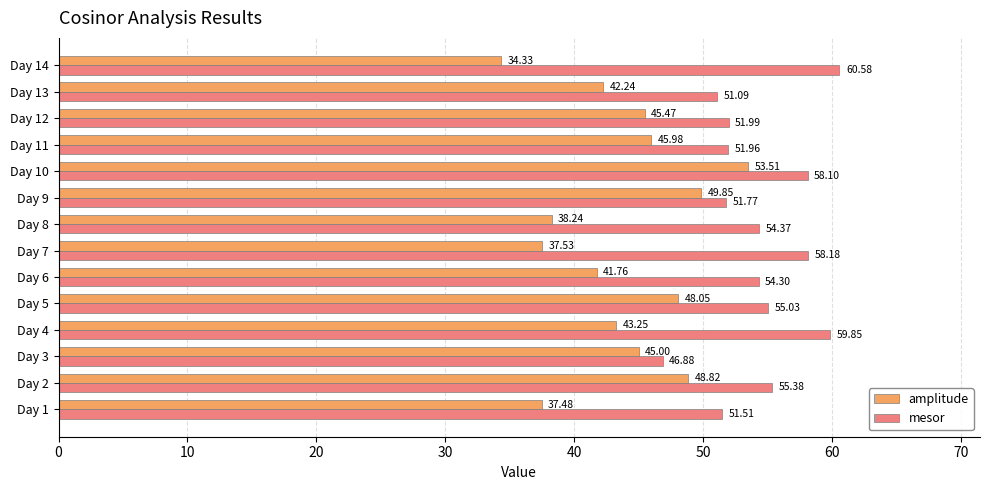

Between Day 4 and Day 8, which series saw the biggest shift?

mesor